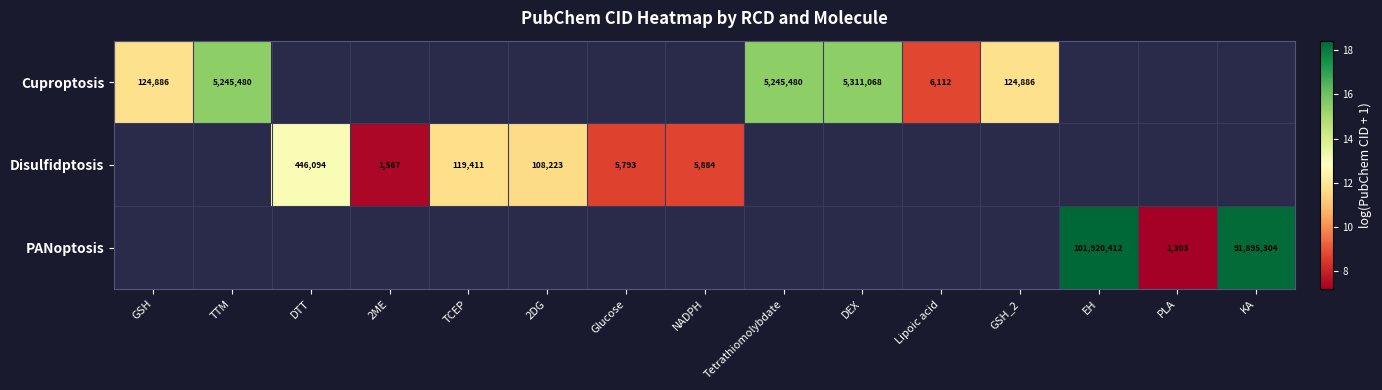

How many distinct data groups are displayed?

3